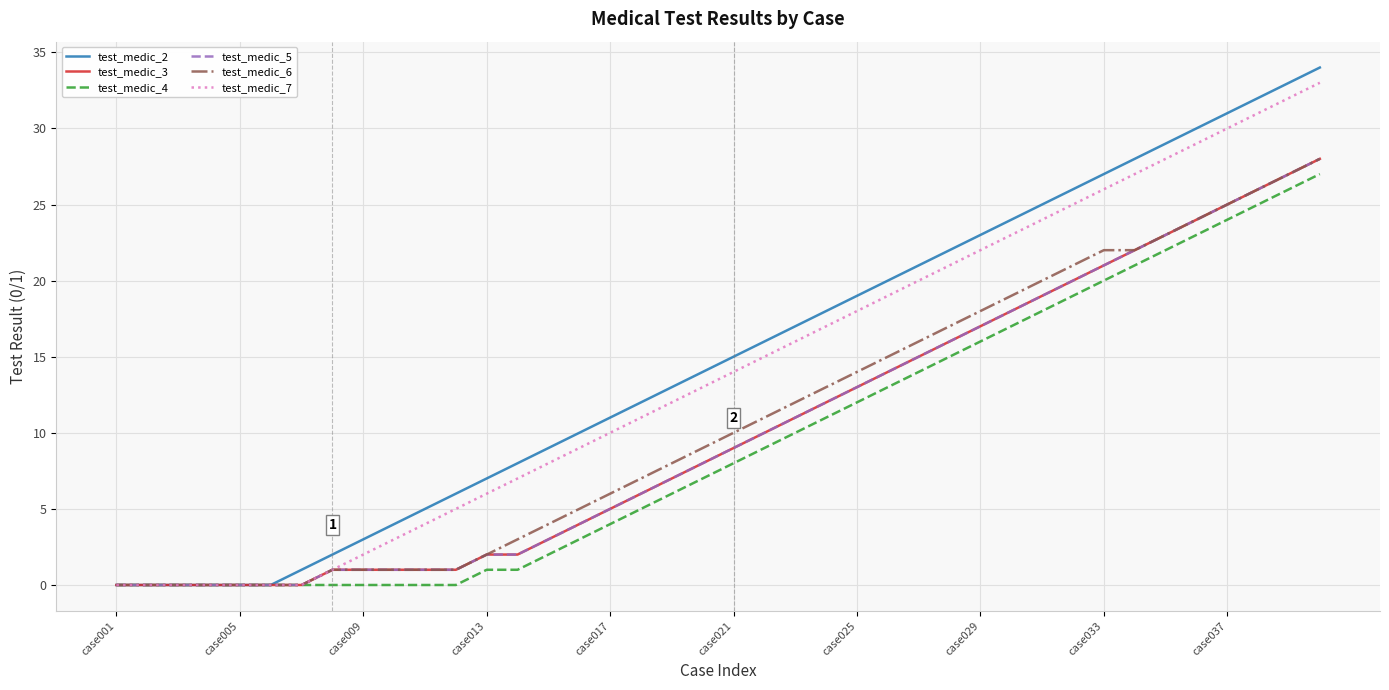

Is this an area chart (filled region under the line)?

No